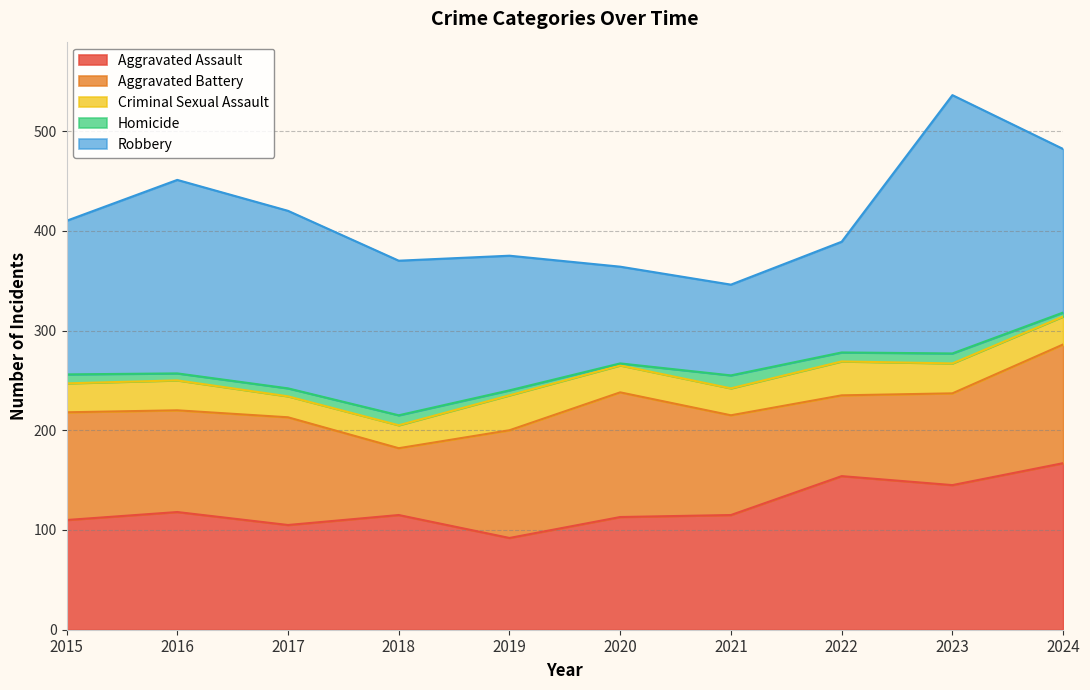

Where do Robbery and Aggravated Assault first cross each other?

2019 and 2020